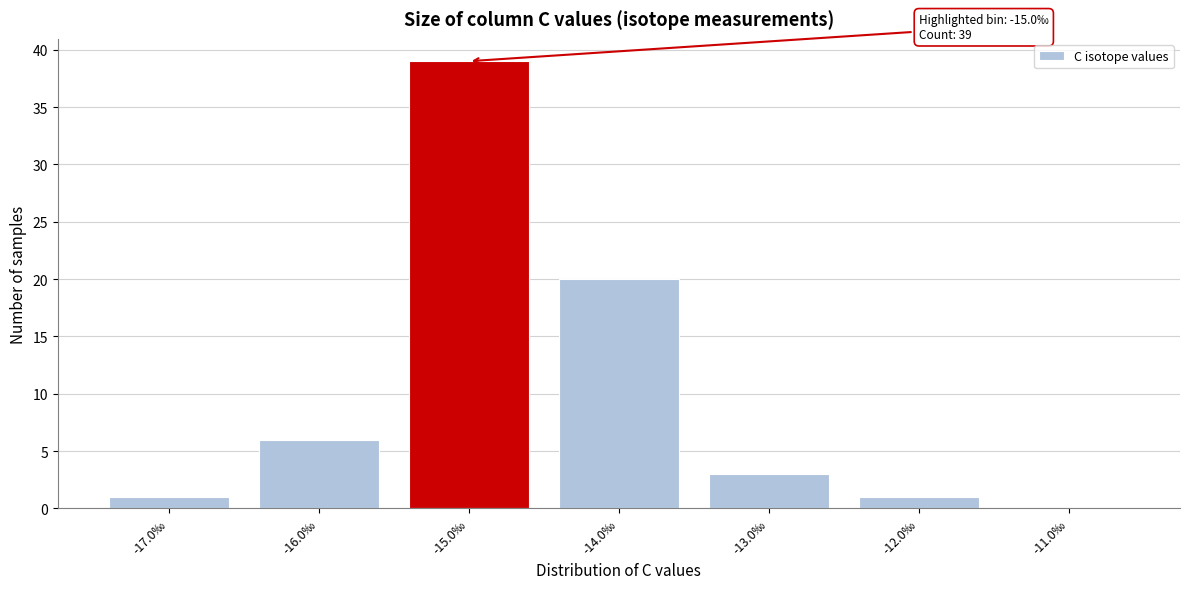

Reading left to right, extract all data points from this chart.

-17.0‰=1	-16.0‰=6	-15.0‰=39	-14.0‰=20	-13.0‰=3	-12.0‰=1	-11.0‰=0